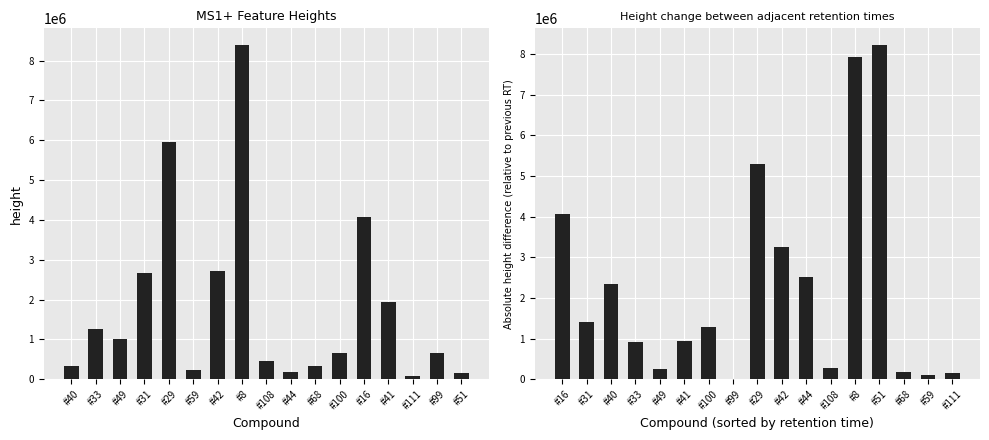

Where does the height series first go above 652094?

#33